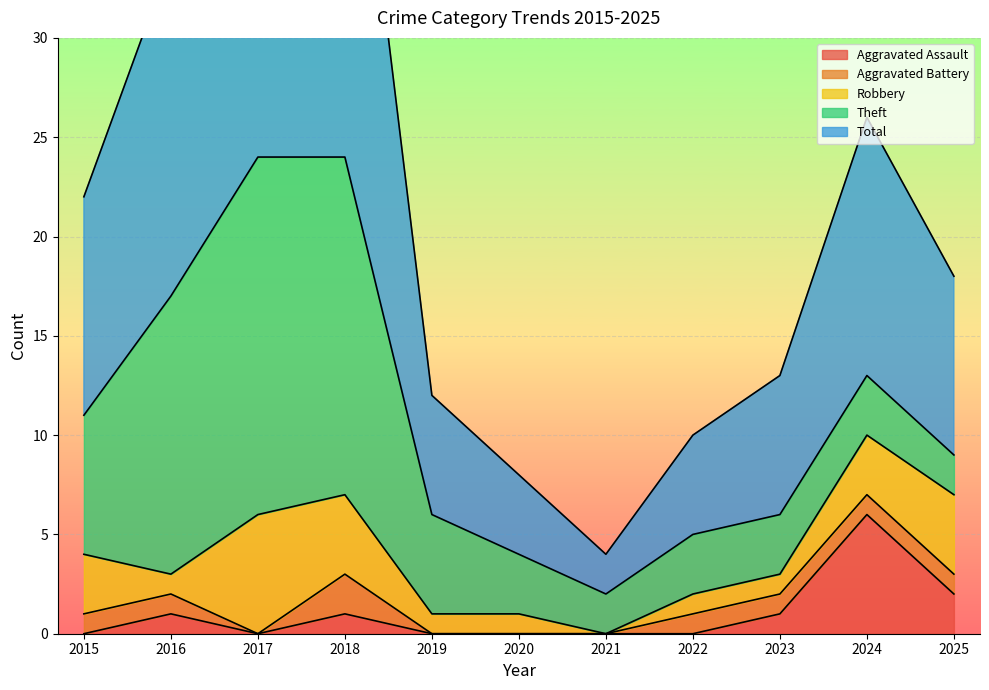

What are all the series names shown in the legend?

Aggravated Assault, Aggravated Battery, Robbery, Theft, Total